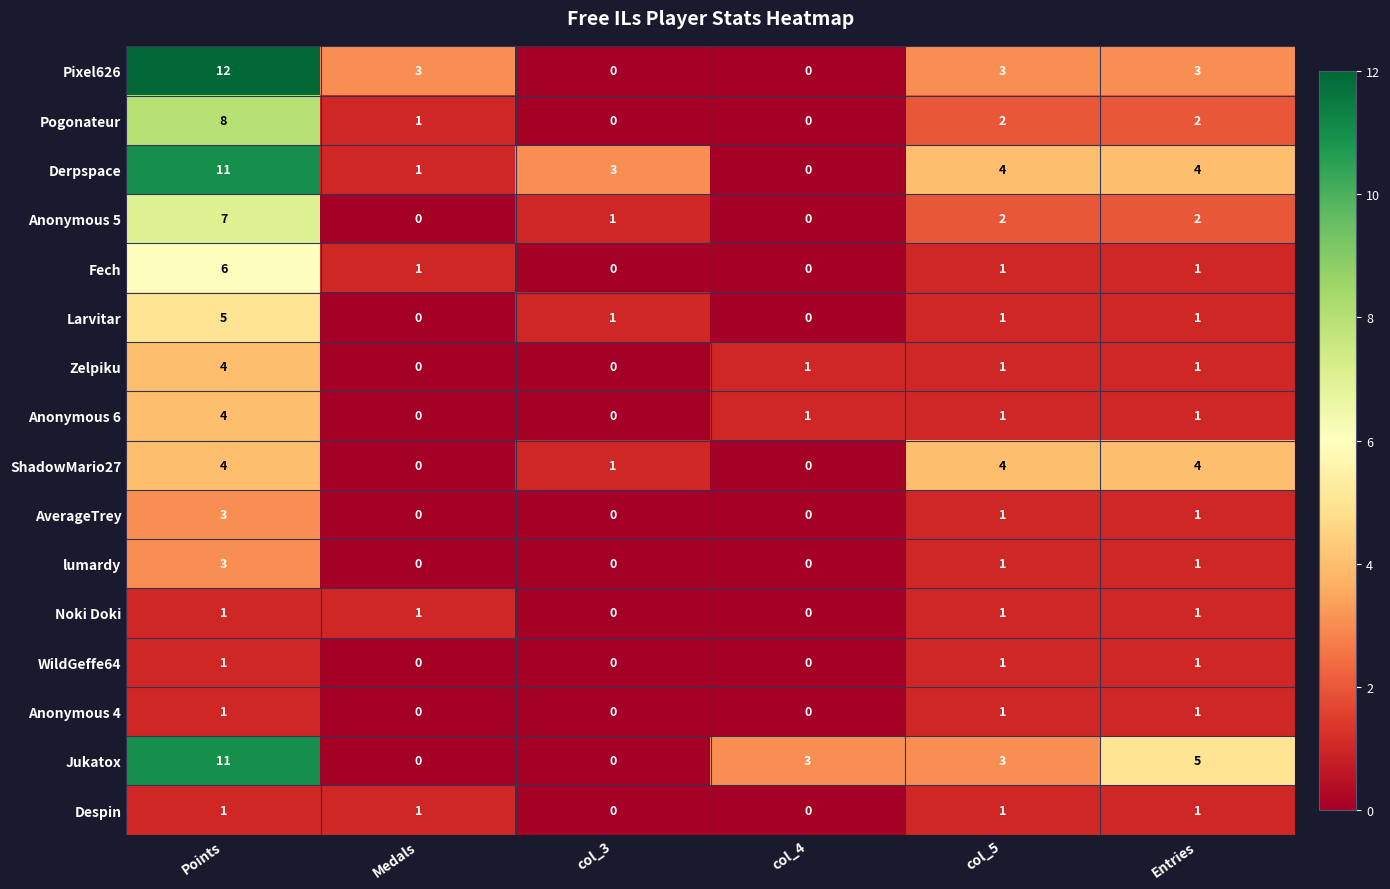

Which series has the largest total across all categories?

Derpspace